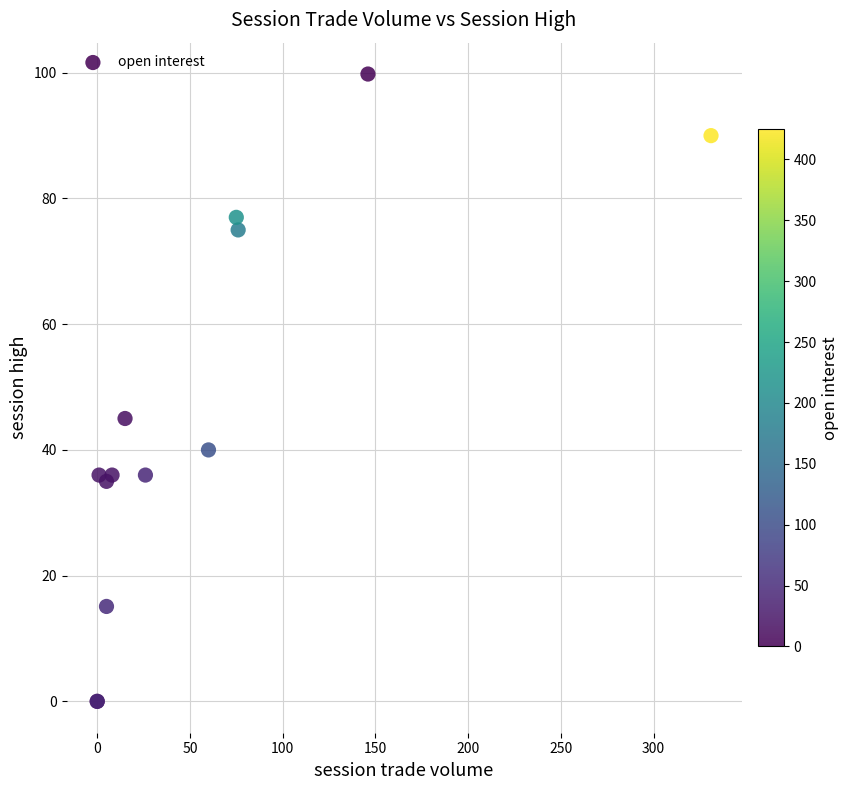

What Y value in the scatter plot is closest to 49?

45.0